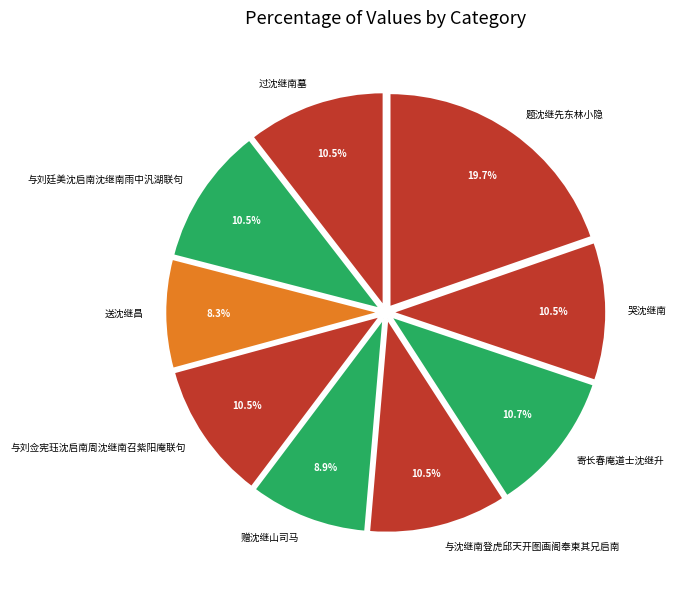

True or false: 题沈继先东林小隐 accounts for 10% of the total.

False